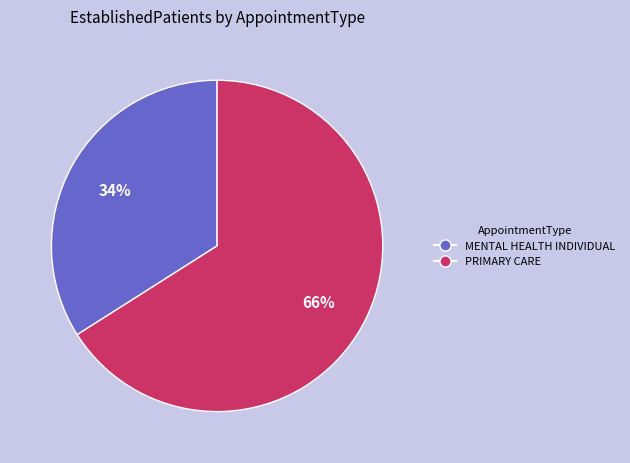

Count the number of slices in the pie.

2